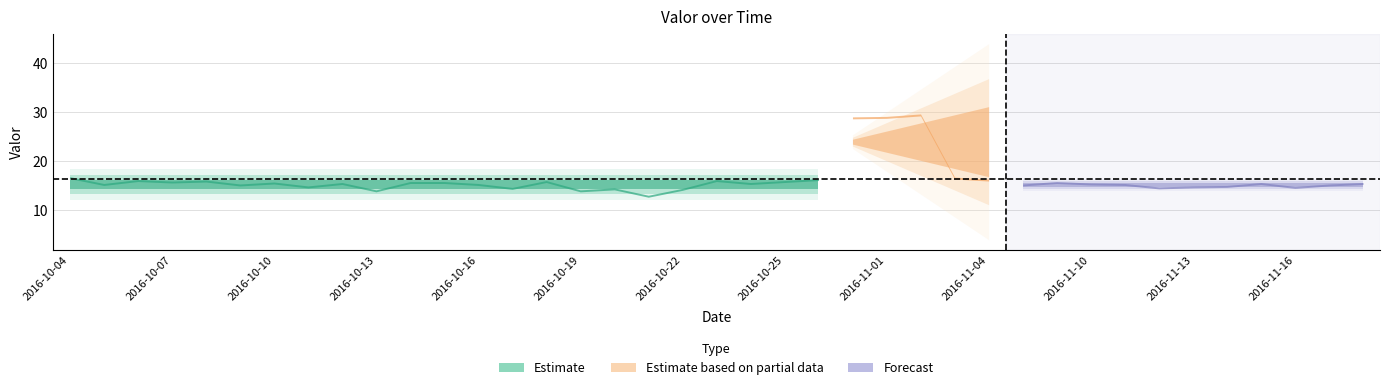

What is the smallest value displayed?

12.9